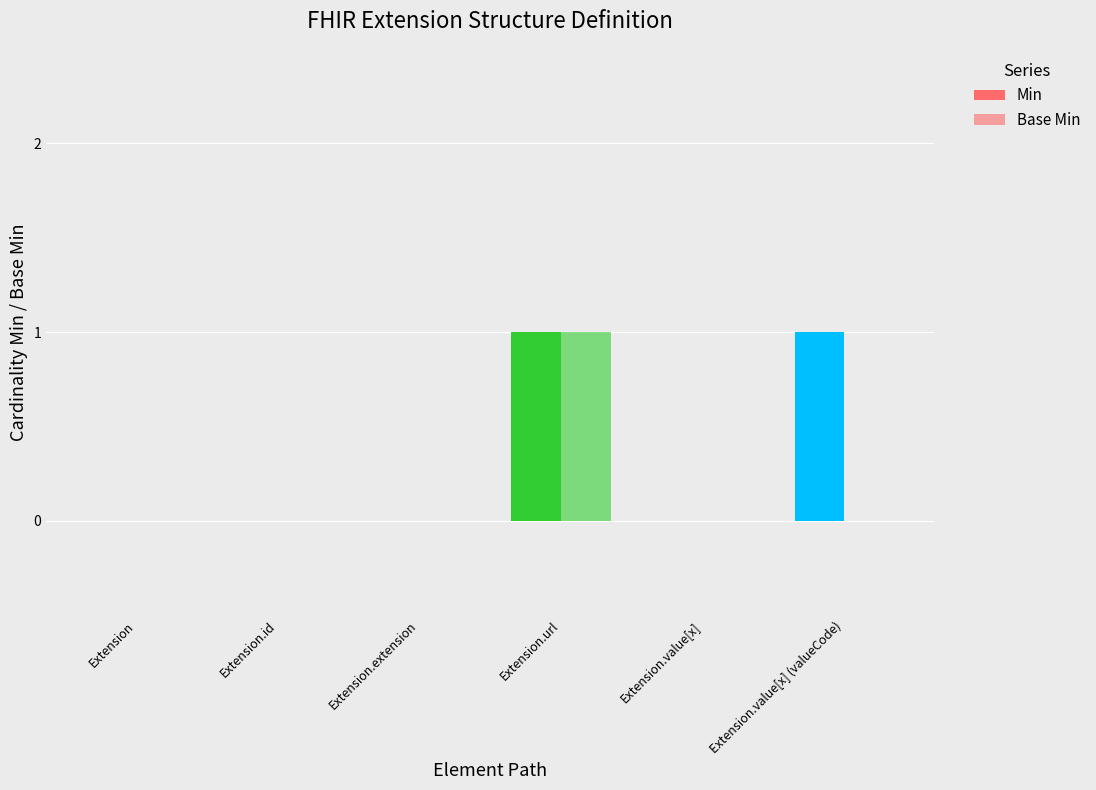

Between Extension.id and Extension.value[x], which is larger?

Extension.id